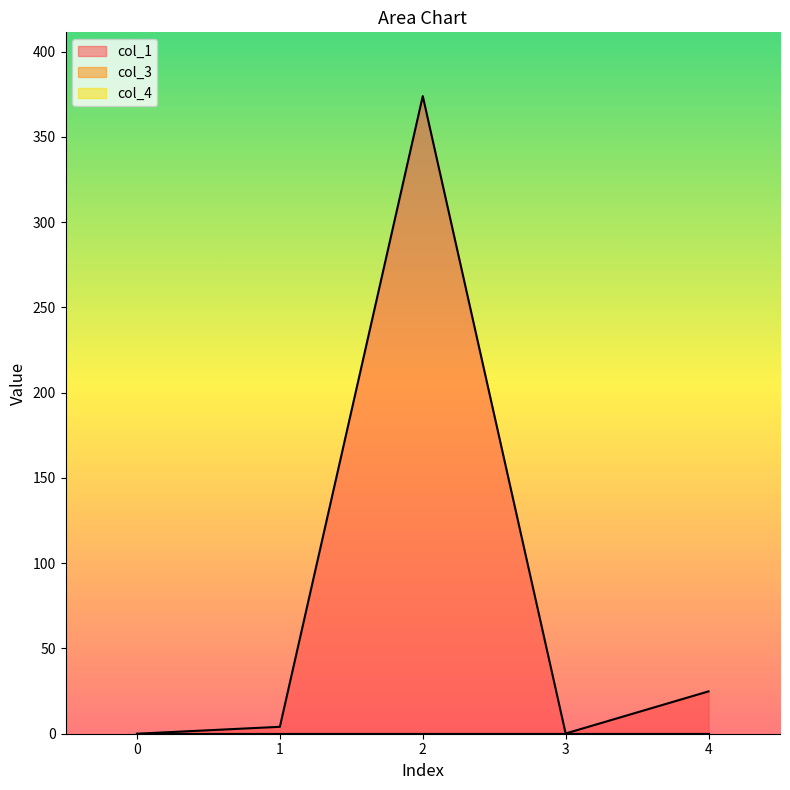

The col_1 series shows 373.9 at 2. True or false?

True